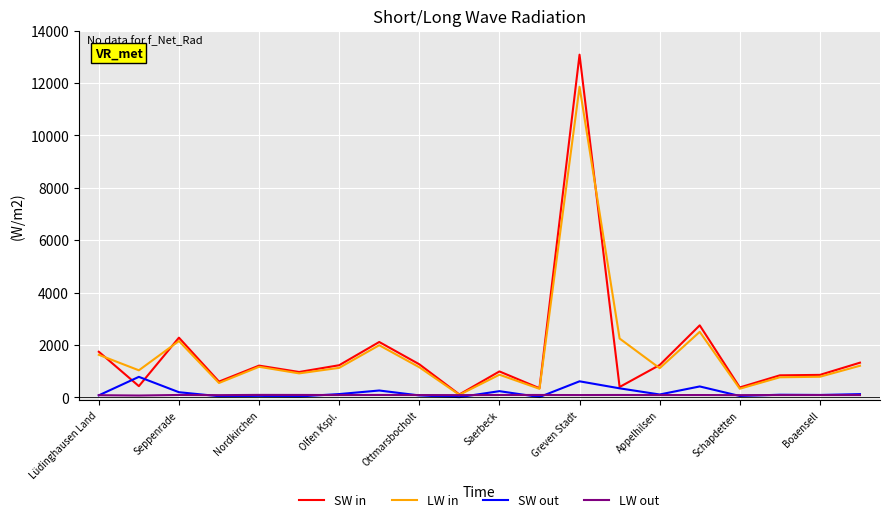

Which series has the widest spread of values?

SW in